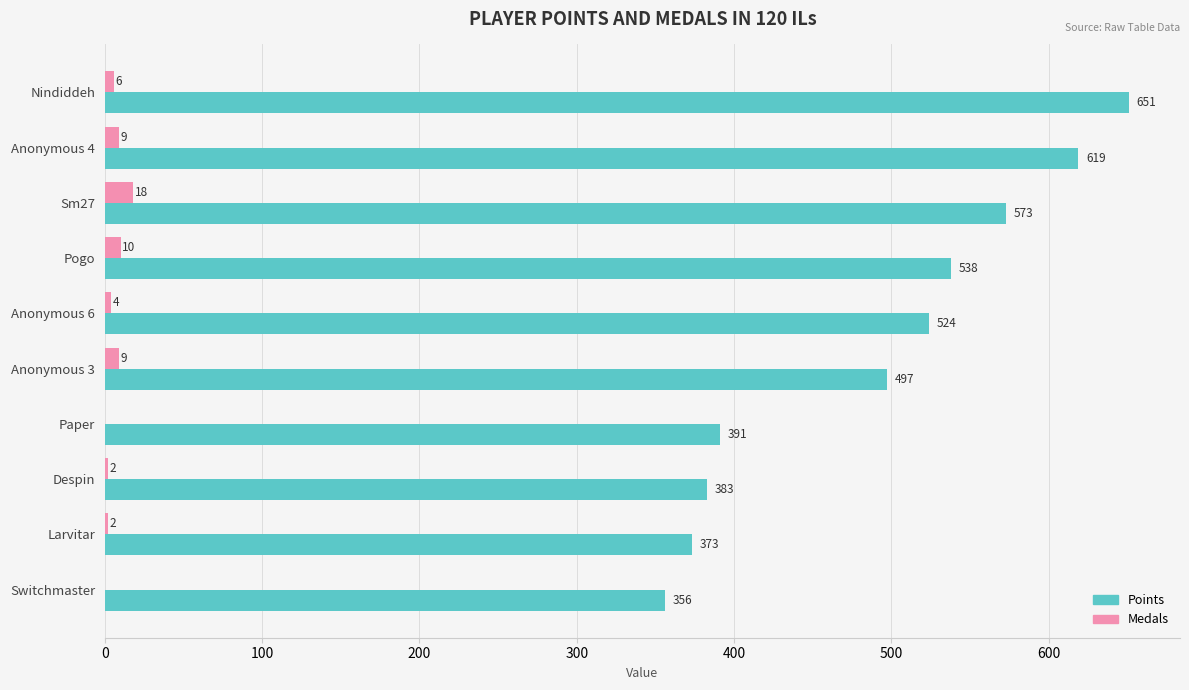

What is the sum of all Medals values?

60